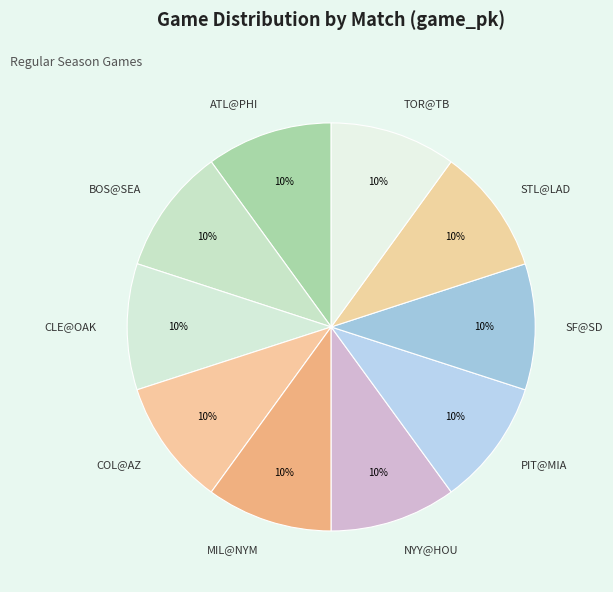

To the nearest percent, what portion does COL@AZ represent?

10%